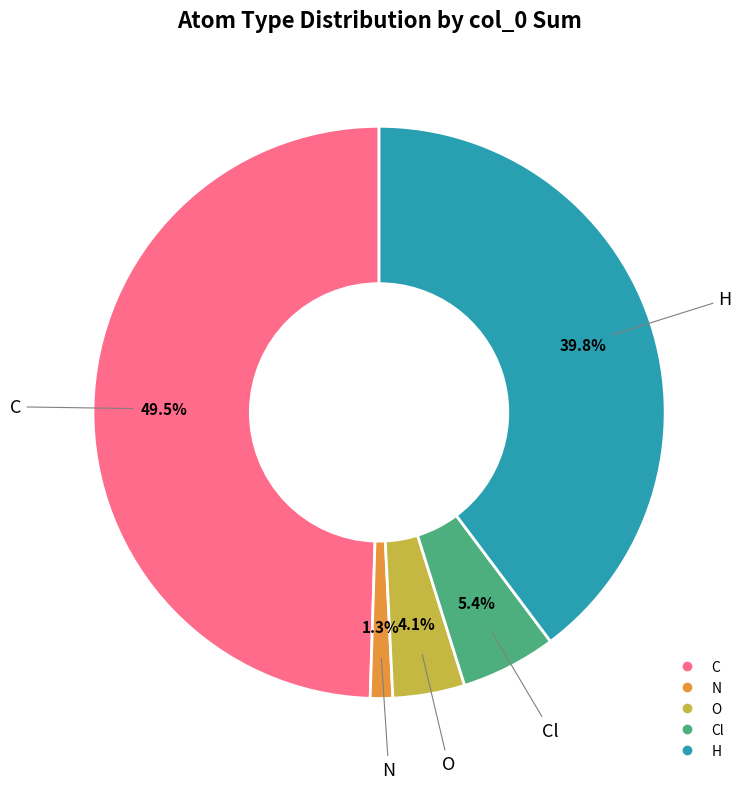

How many segments does this pie chart have?

5